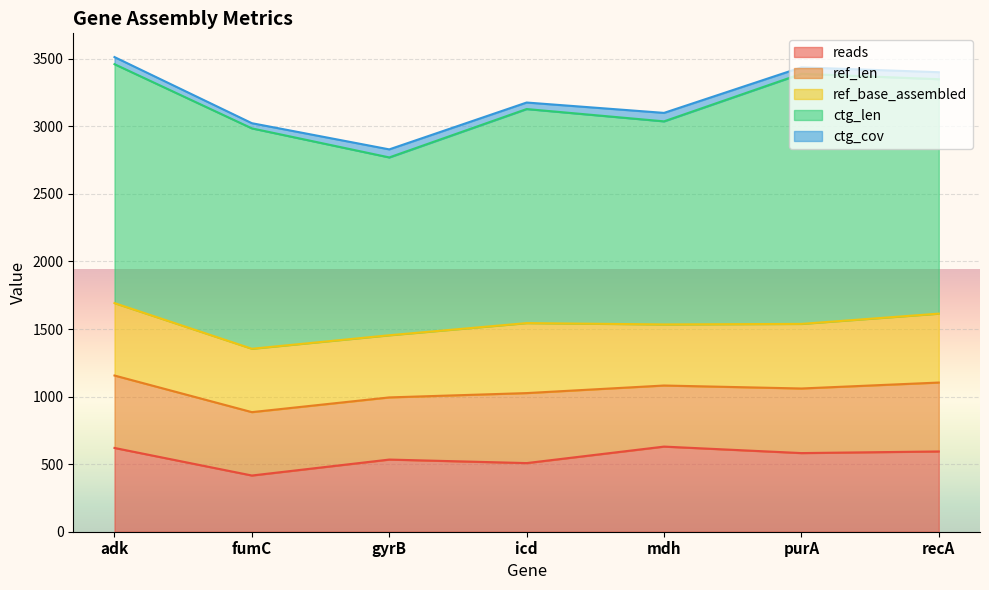

What is the sum of all reads values?

3884.0